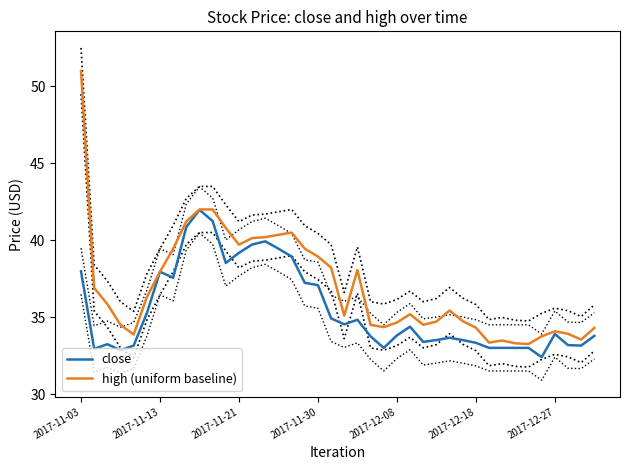

What is the lowest value of the high (uniform baseline) series?

33.3